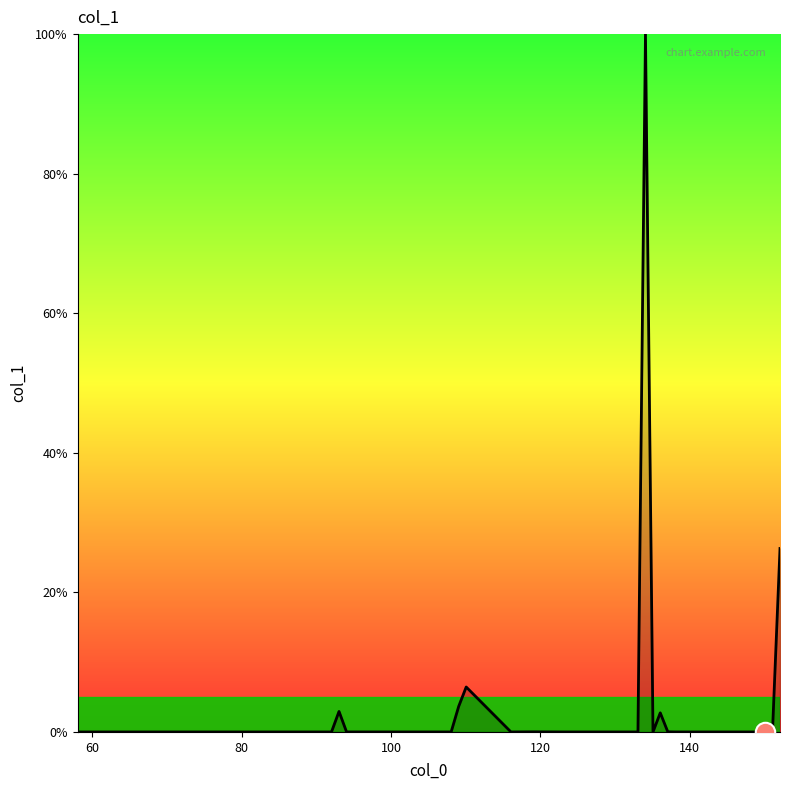

What is the difference between the maximum and minimum values?

100.0